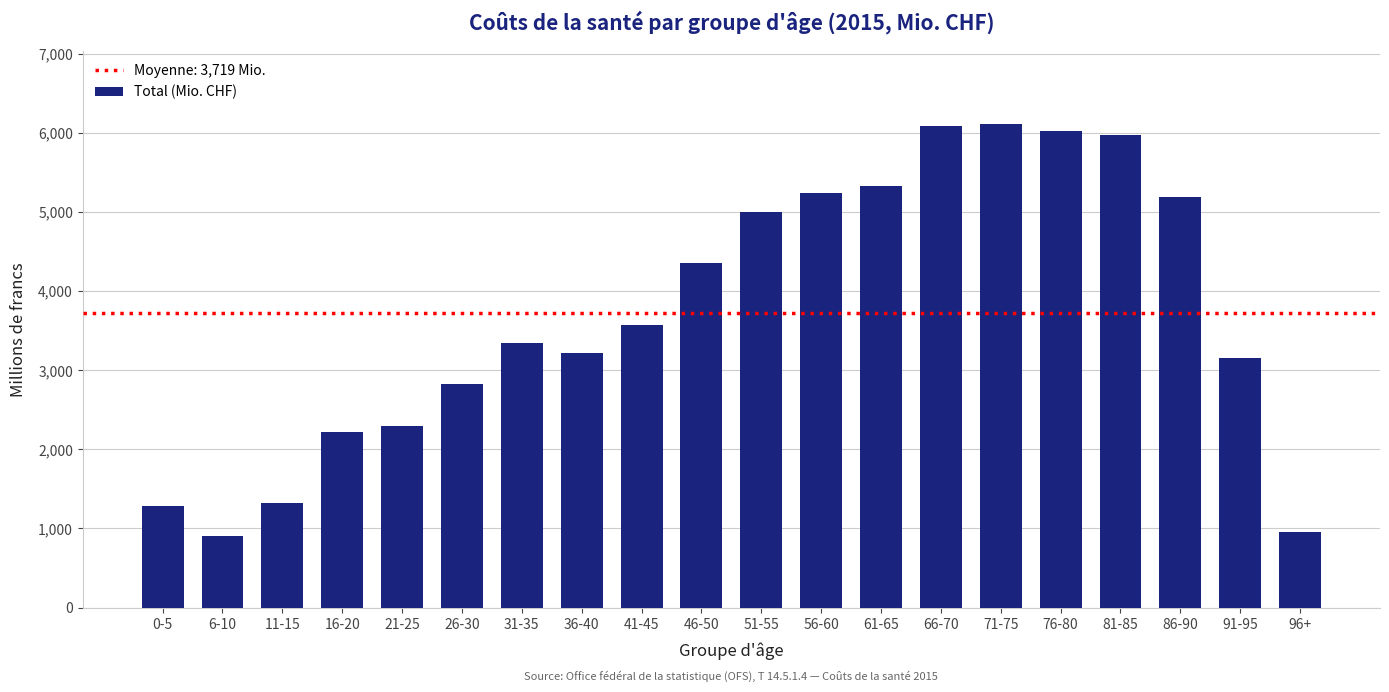

The value at 11-15 is 1957.4. True or false?

False